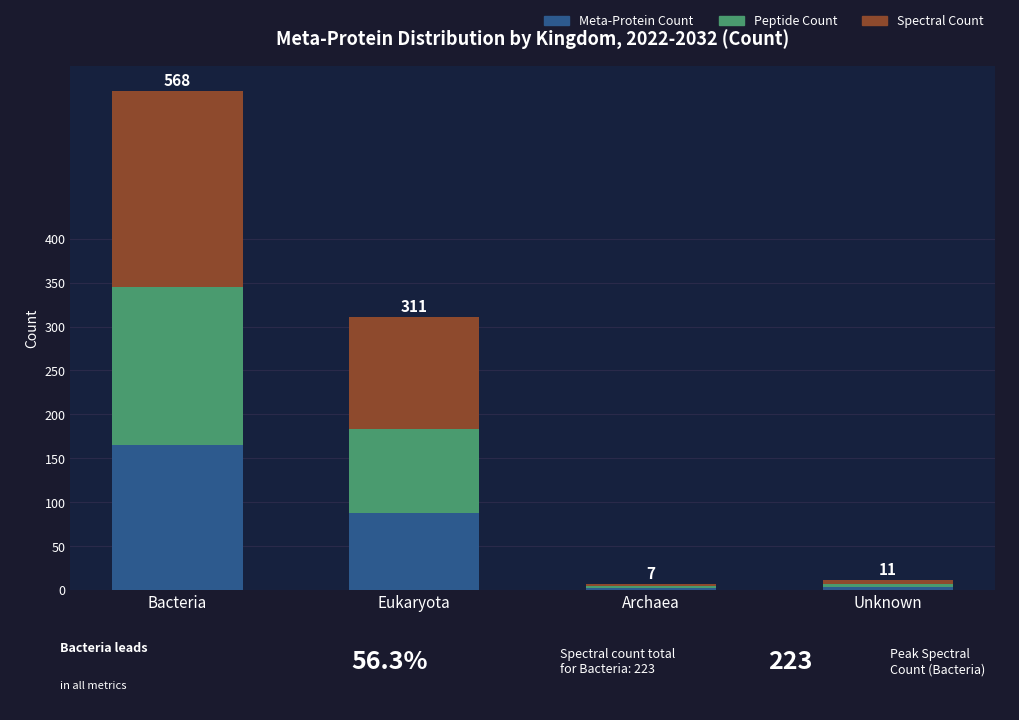

True or false: Meta-Protein Count has a value of 165 at Bacteria.

True